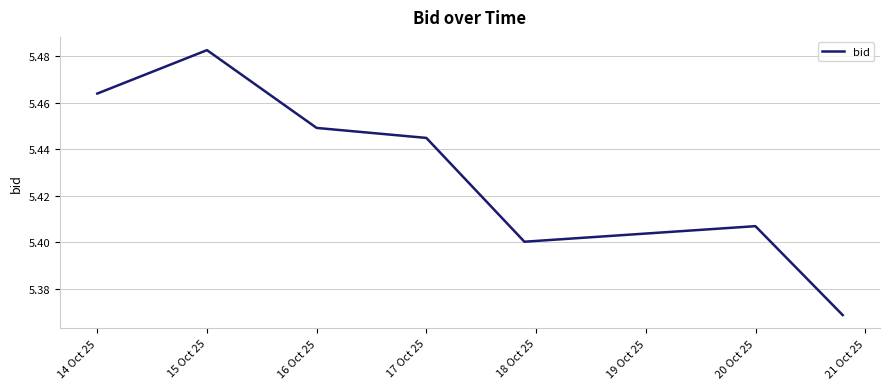

How many interior local peaks (higher than both neighbors) does the data have?

2